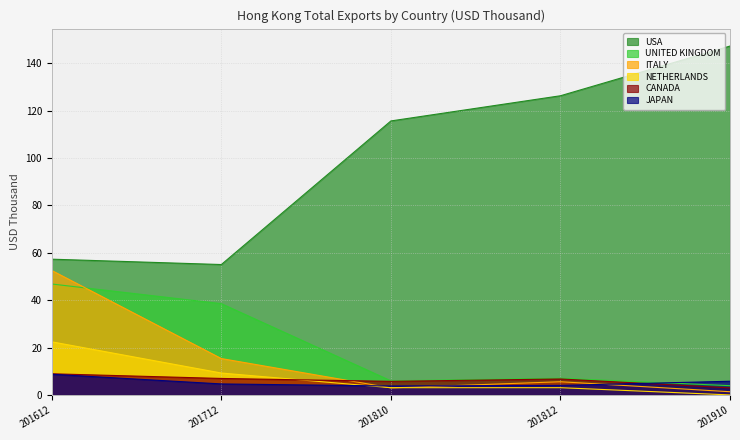

The value of JAPAN at 201910 is 2.0. True or false?

False